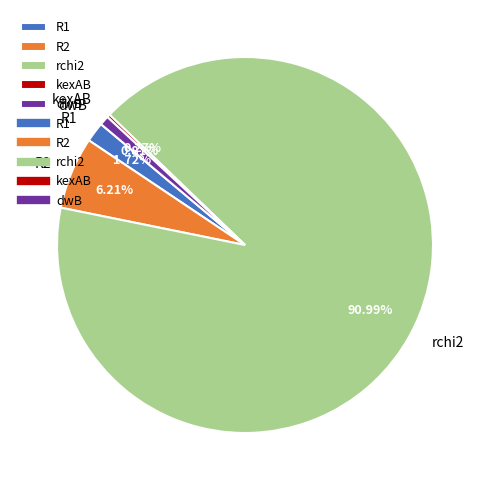

Which slice represents more than half of the pie?

rchi2